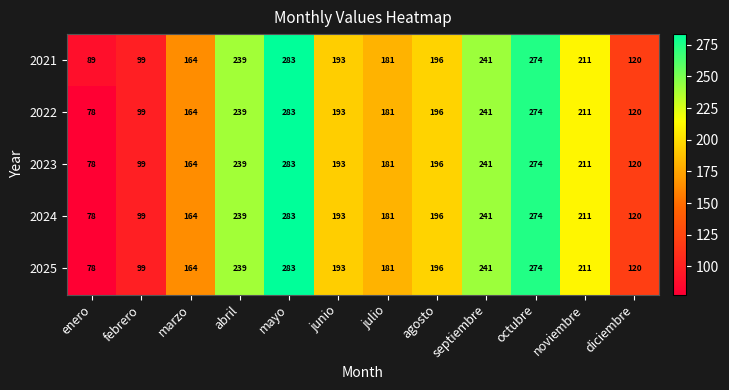

Which series has the largest total across all categories?

2021